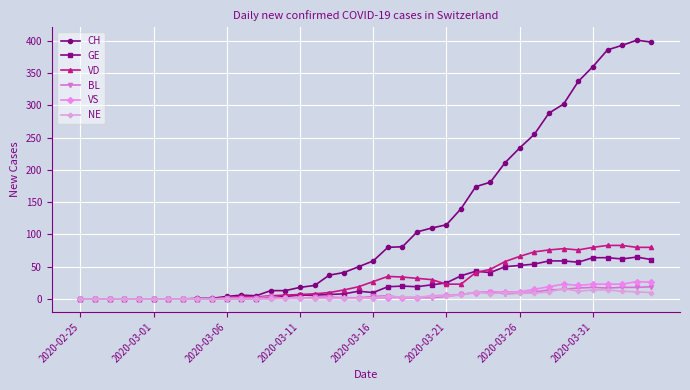

Which series has the largest total across all categories?

CH